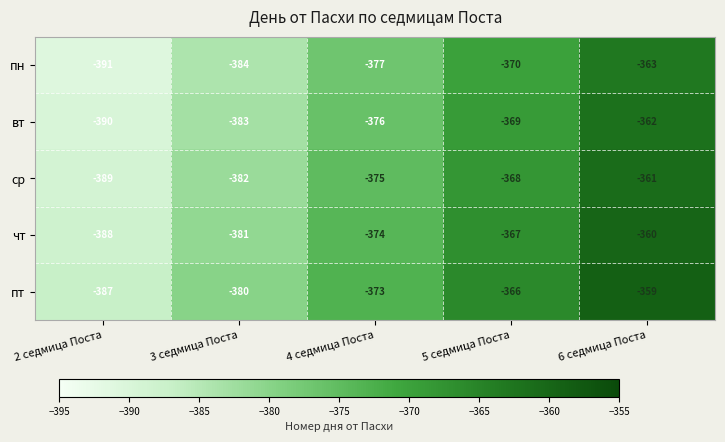

Is it true that ср equals -609 at 6 седмица Поста?

False